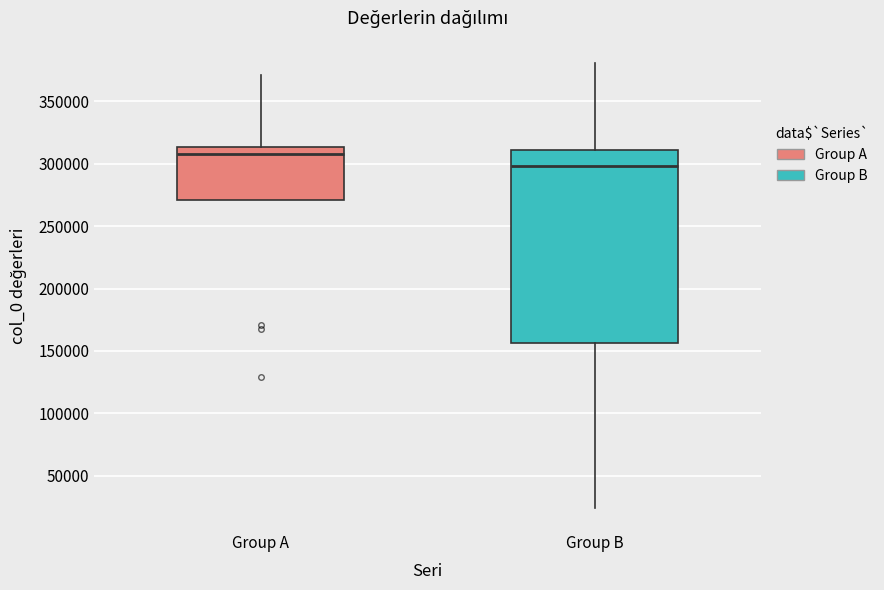

Which box is the tallest, from its lower edge to its upper edge?

Group B